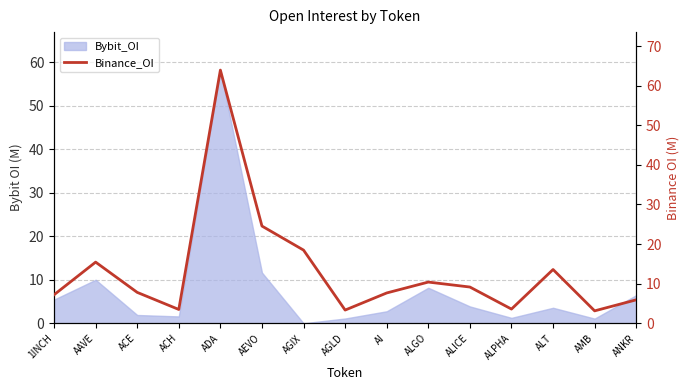

What is the average value?

13.2